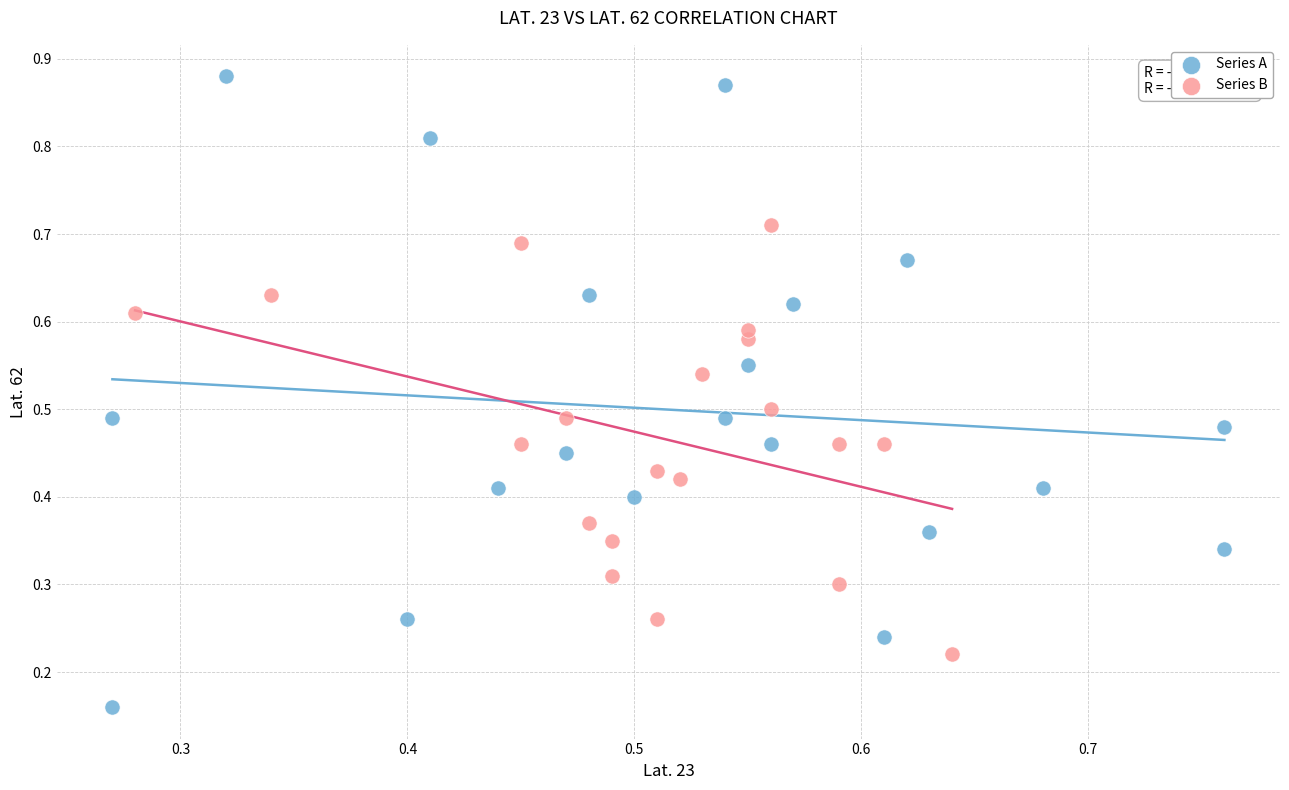

Which series contains the lowest Y value?

Series A